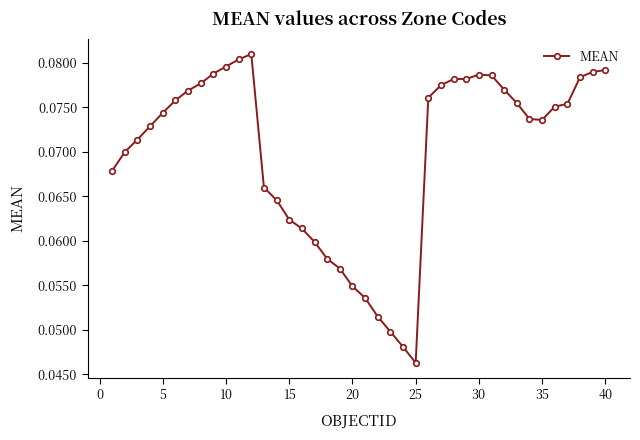

What is the sum of all values?

2.8